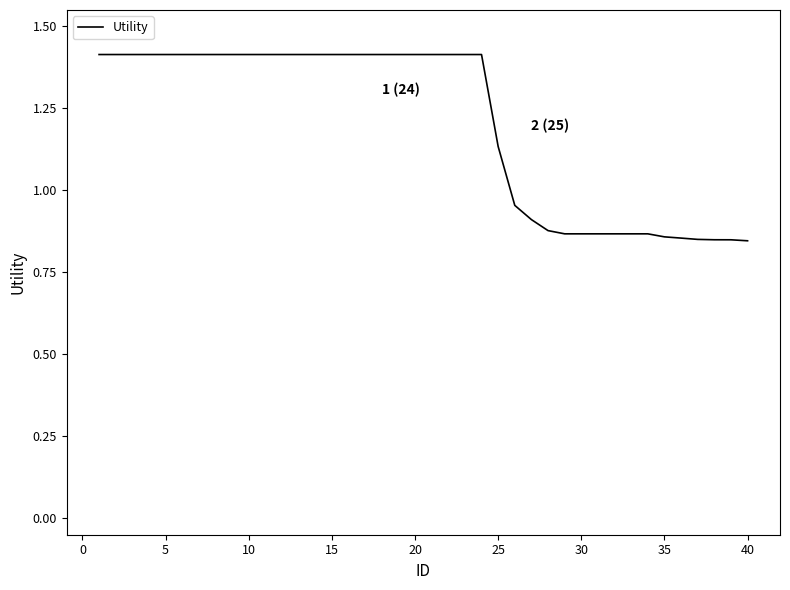

What is the greatest value displayed?

1.4